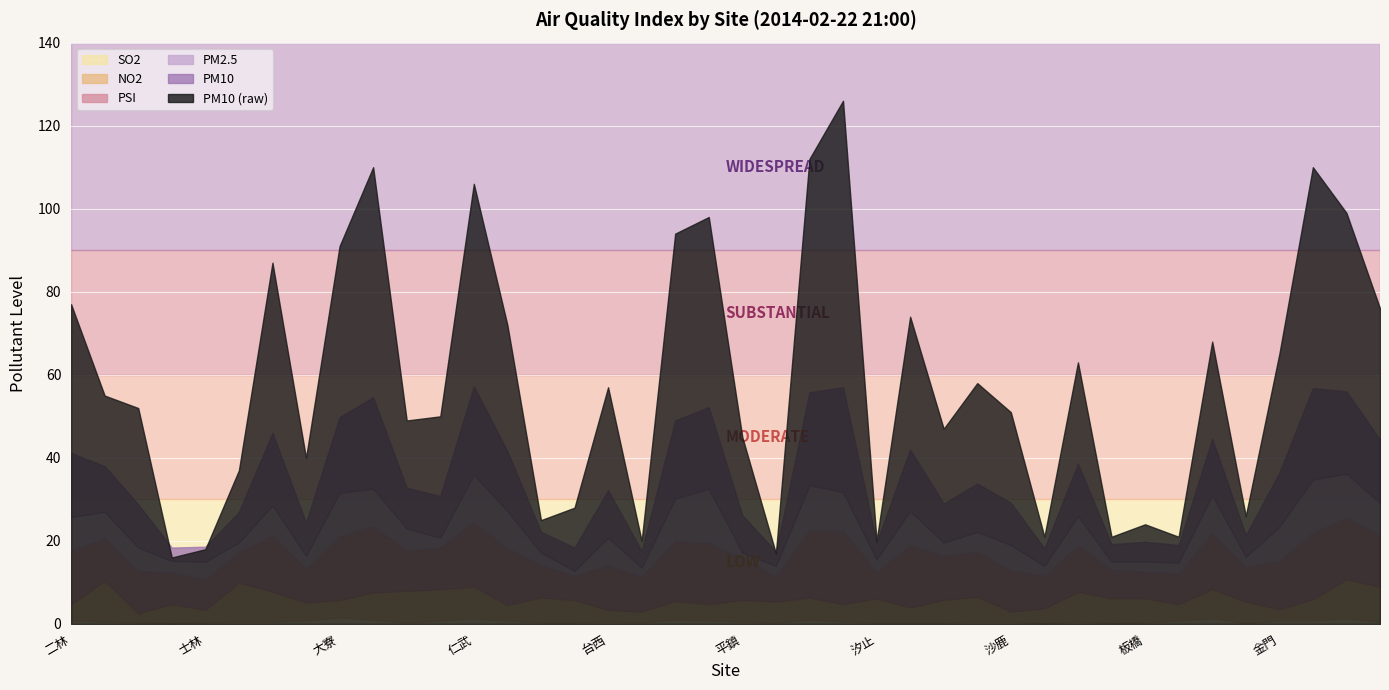

Is it true that PM2.5 equals 13 at 林口?

True